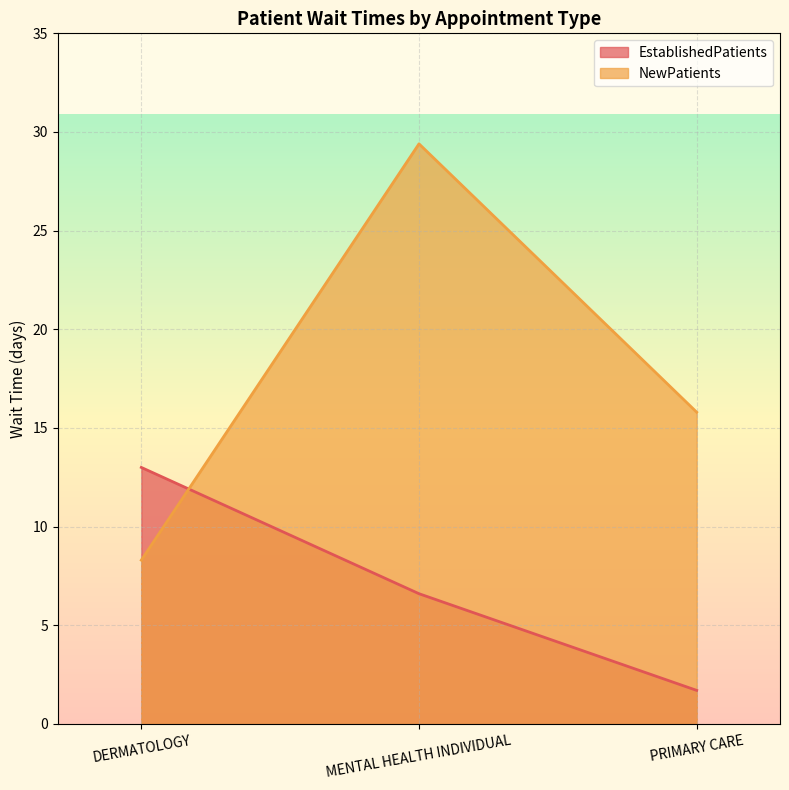

The EstablishedPatients series shows 5.7 at DERMATOLOGY. True or false?

False